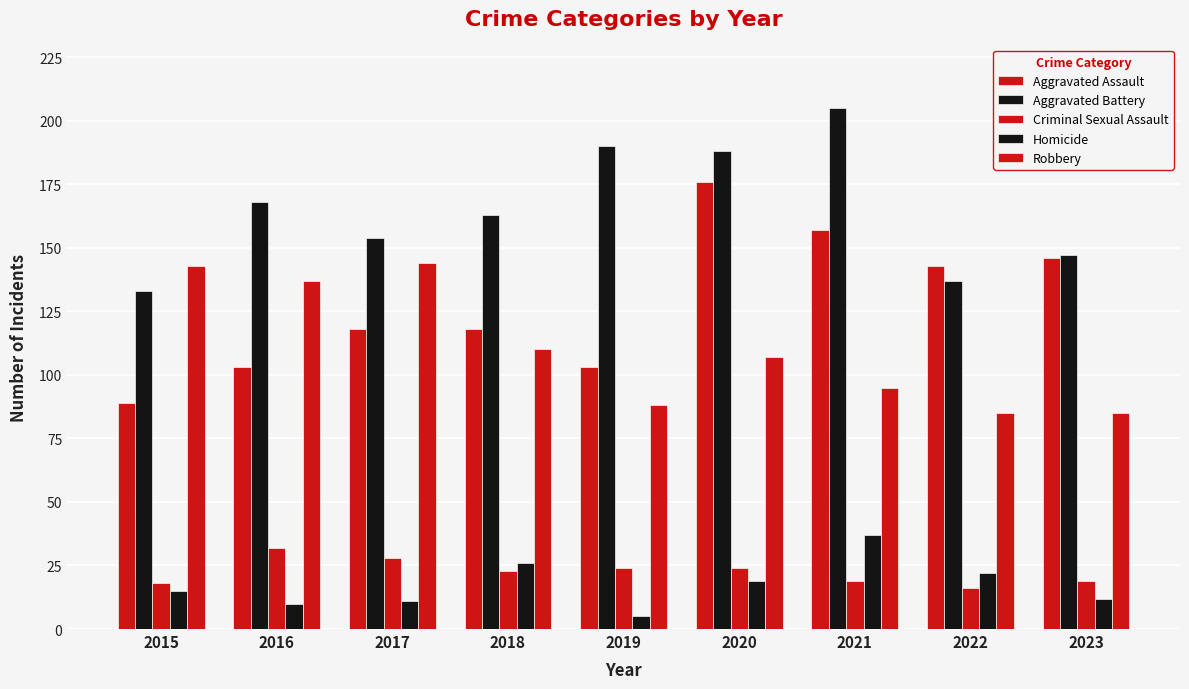

At which category does the chart reach its peak across all series?

2021